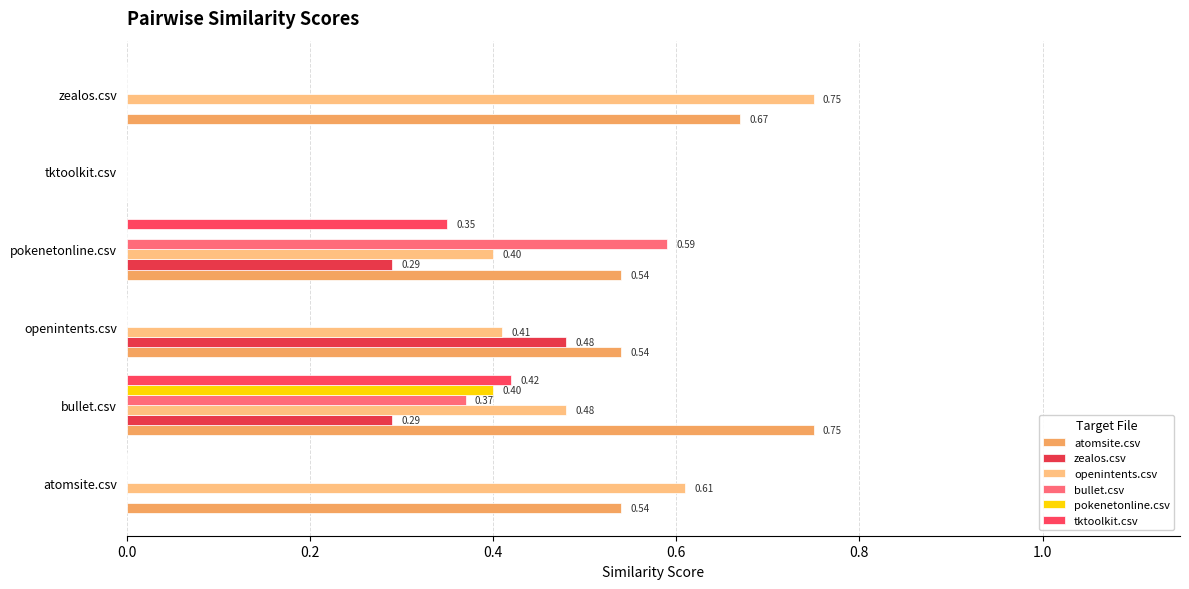

How many categories are shown in the chart?

6